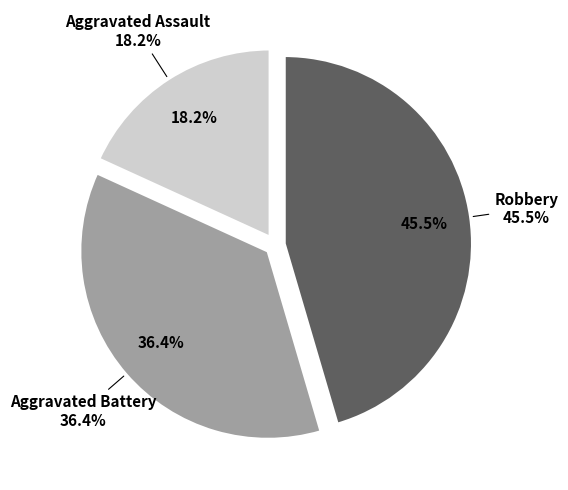

Count the number of slices in the pie.

3